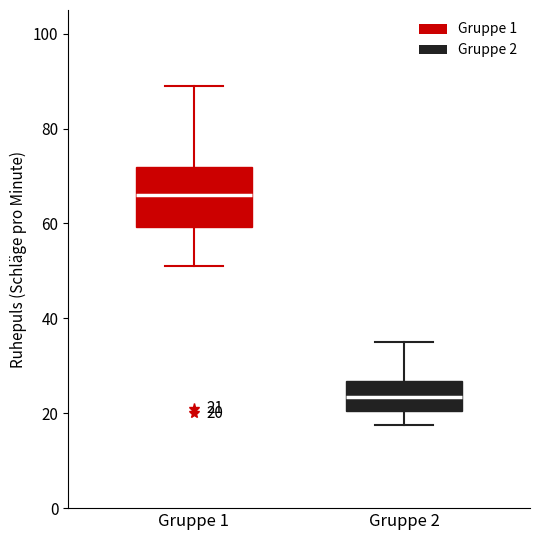

Which box's median line is the highest?

Gruppe 1